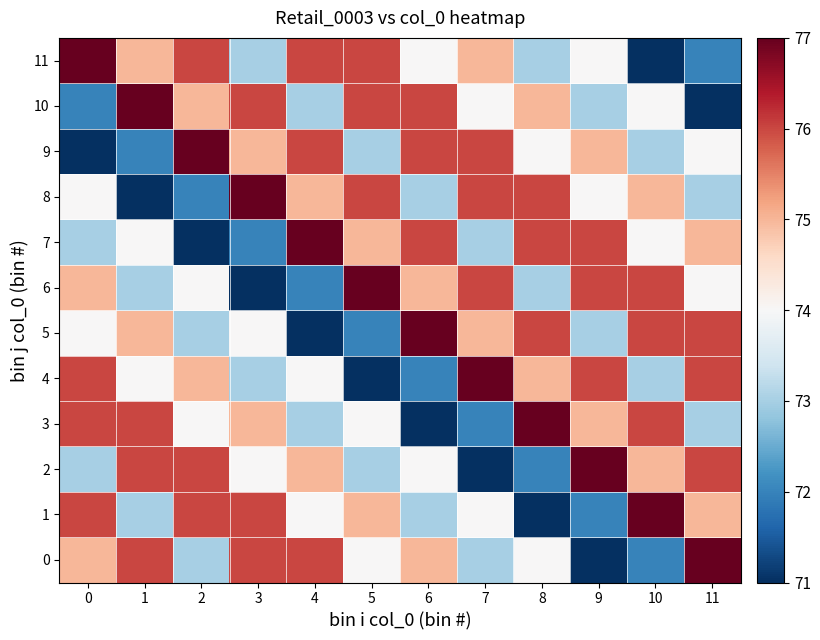

What is the total value across all series at 1?

892